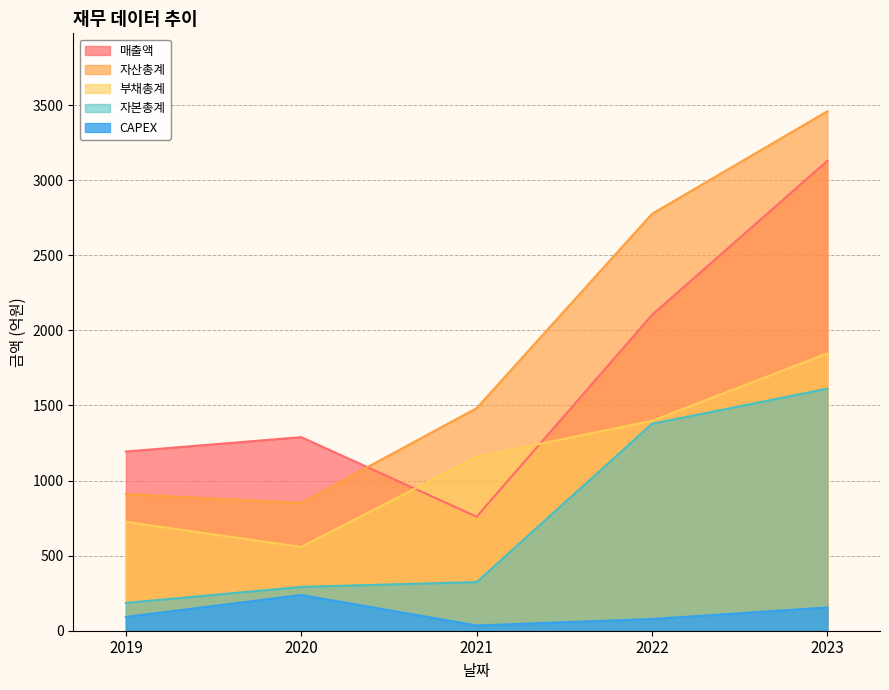

True or false: CAPEX and 부채총계 intersect in this chart.

False